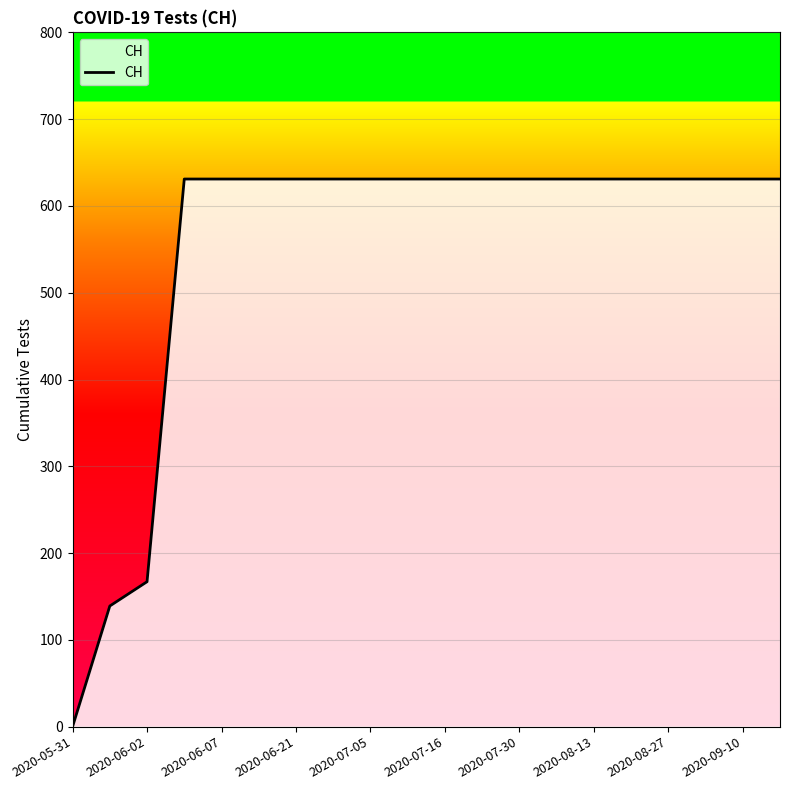

What is the maximum value shown in the chart?

631